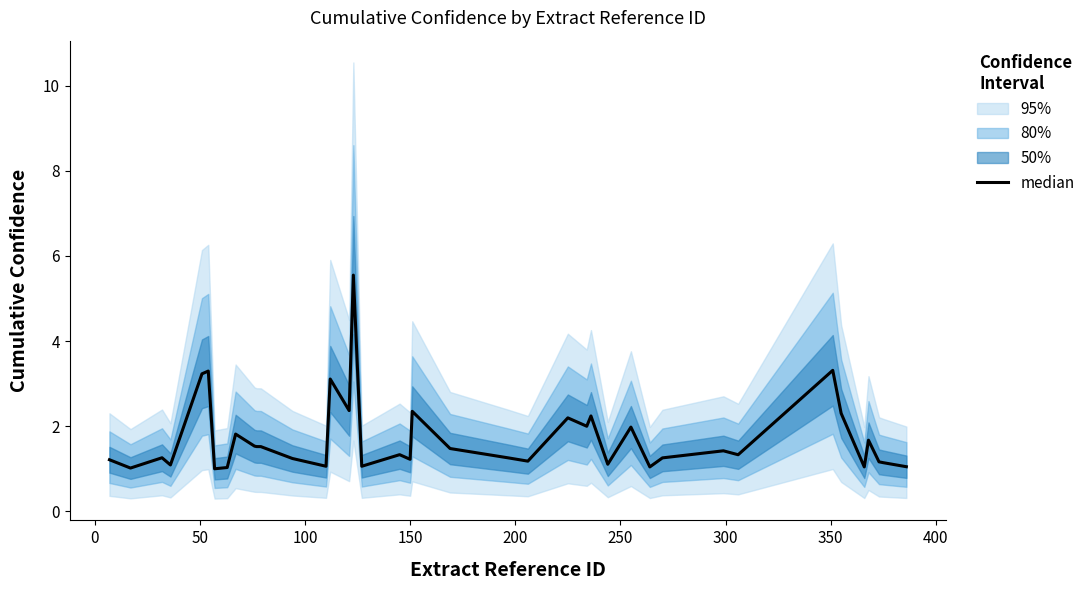

How many lines are shown in the chart?

1